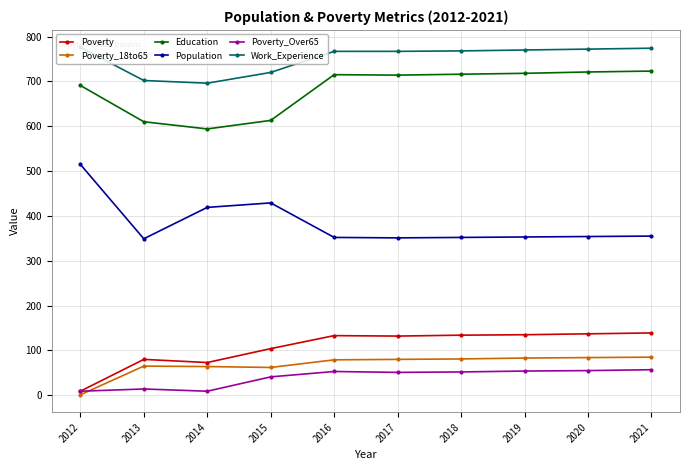

Is the value of Poverty_18to65 at 2012 greater than the value of Work_Experience at 2012?

No